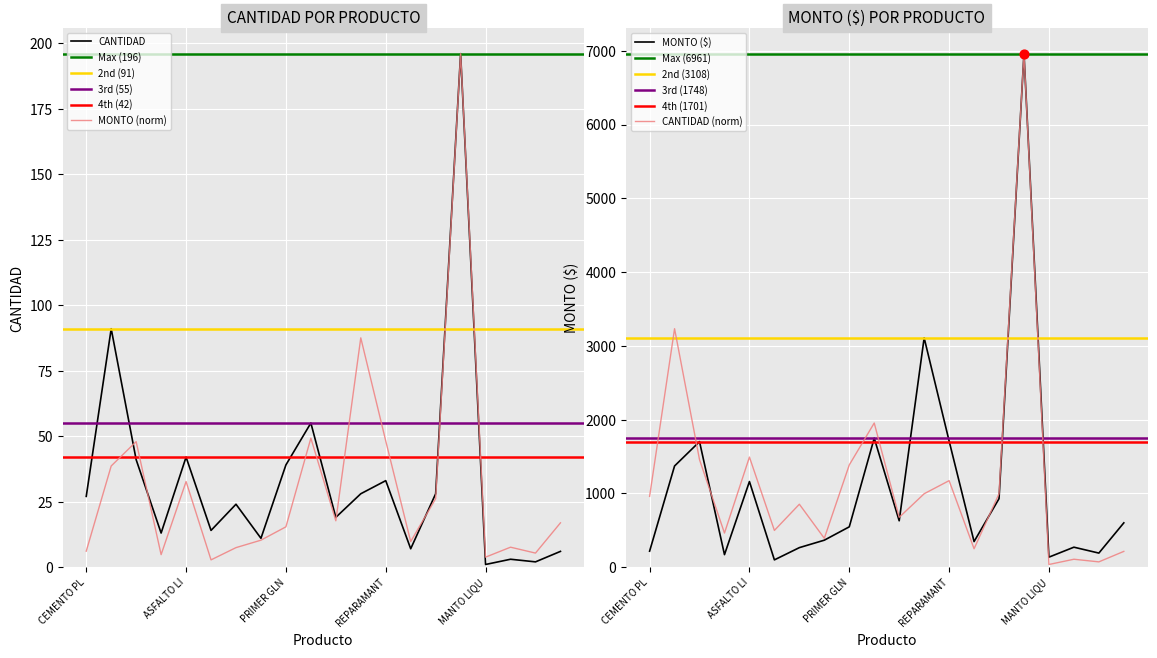

The value of MONTO (norm) at PRIMER GLN is 26.7. True or false?

False